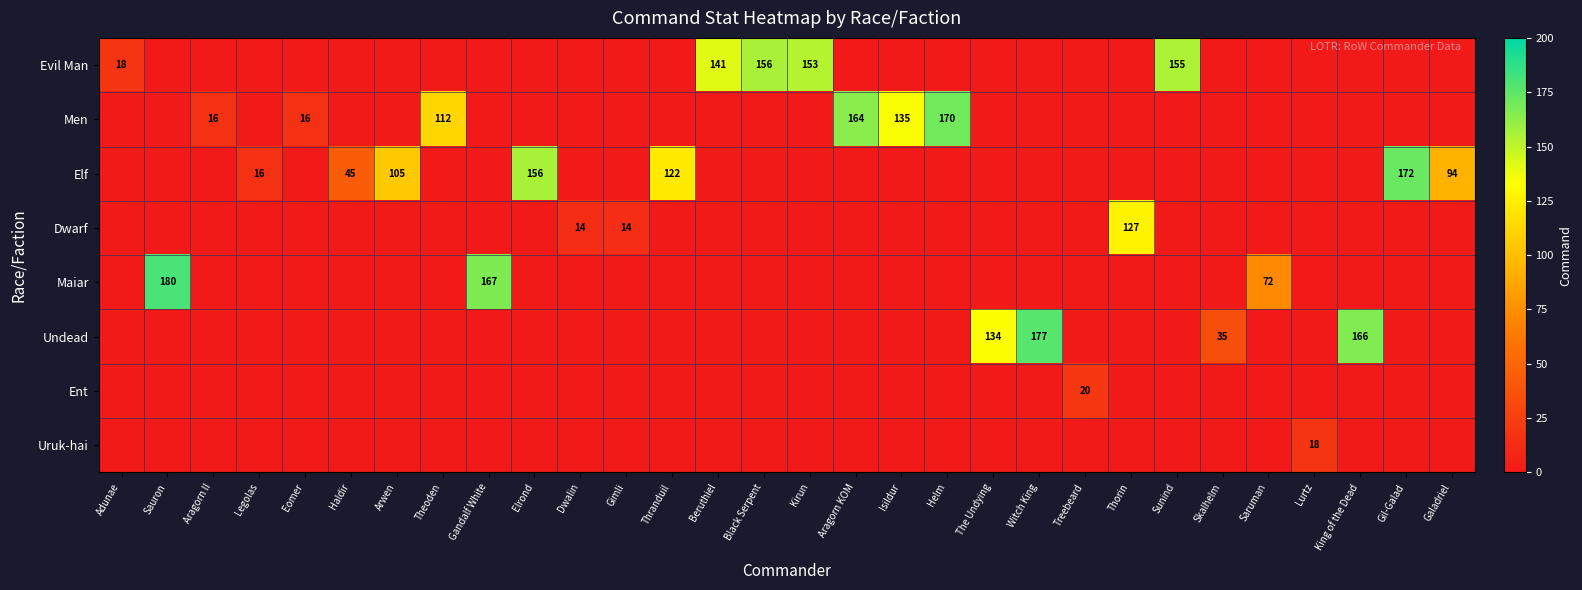

Is it true that Evil Man equals 222 at Sunind?

False